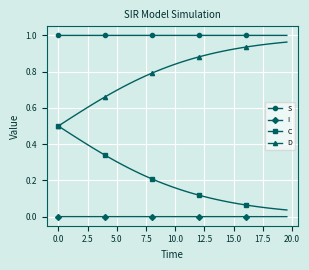

List the series in order of their overall mean, highest first.

S, D, C, I